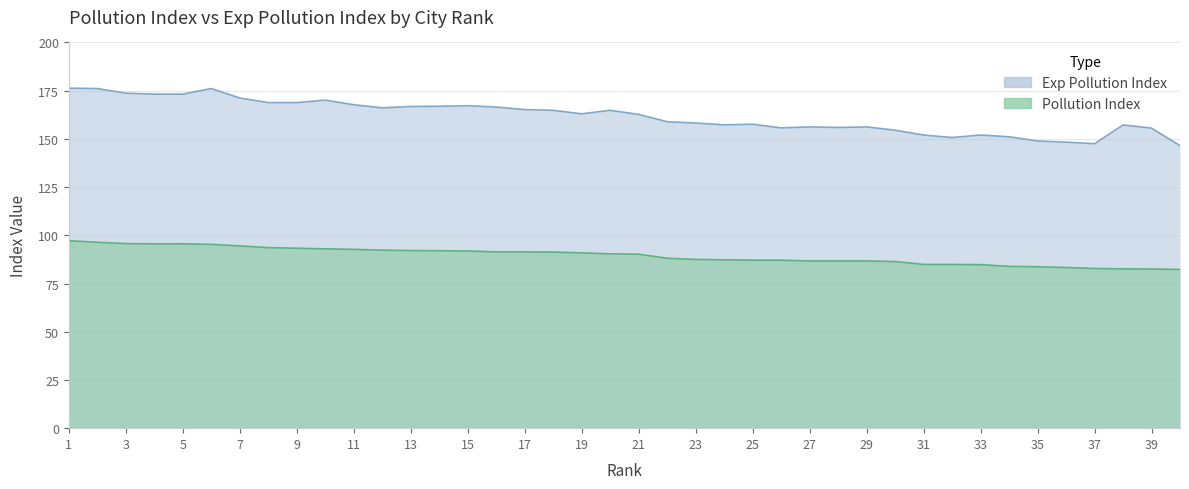

At which category does the chart reach its minimum across all series?

40